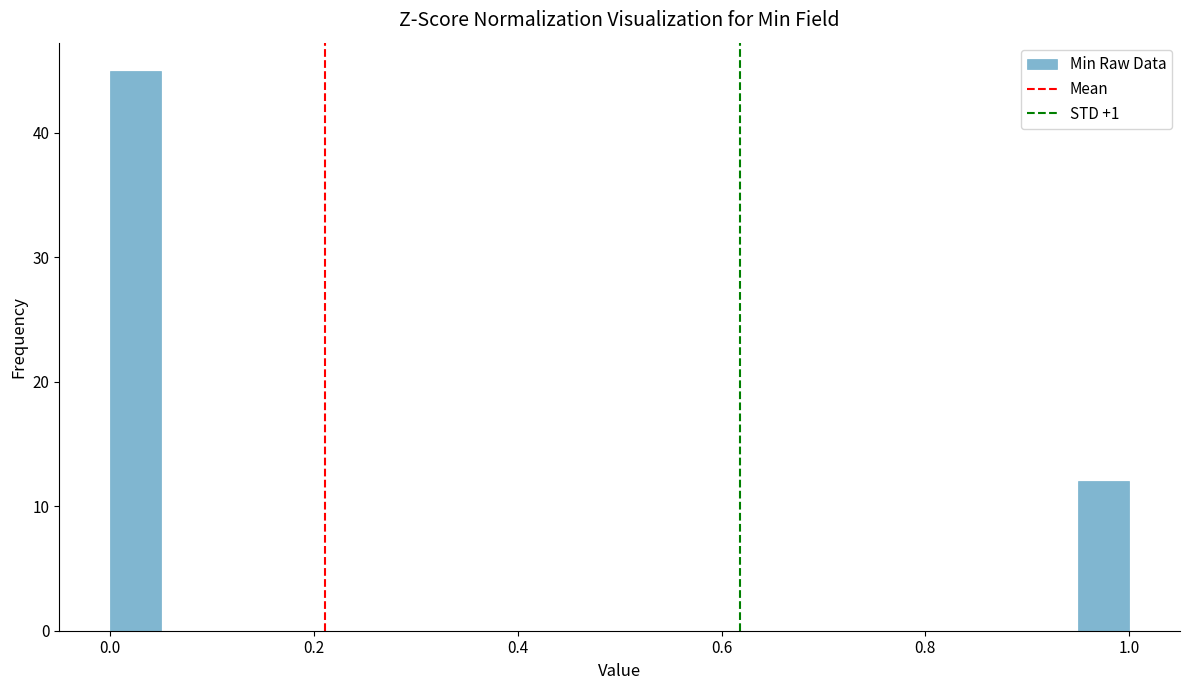

Around what value on the x-axis is the tallest bar? Give the approximate position of its centre, as read against the axis.

0.02